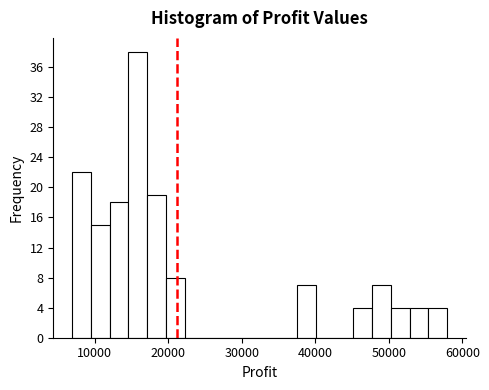

Read against the x-axis, roughly where is the centre of the tallest bar?

16000